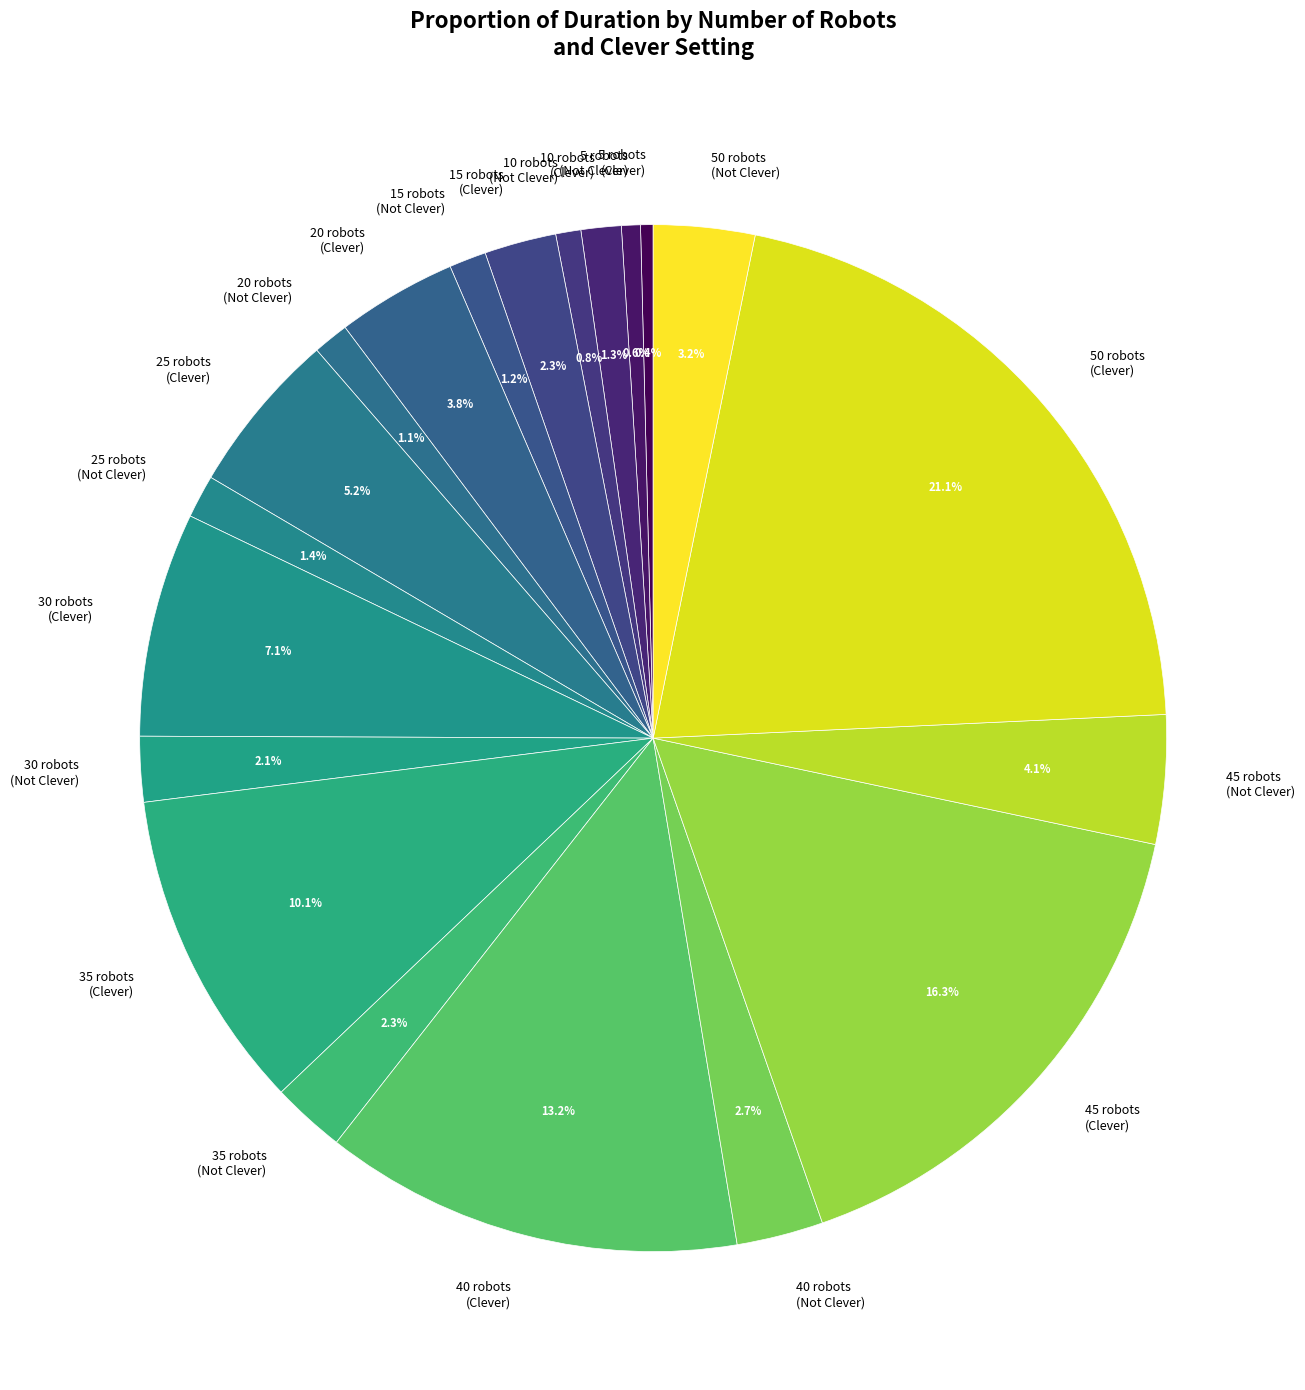

To the nearest percent, what is the average slice percentage?

5%